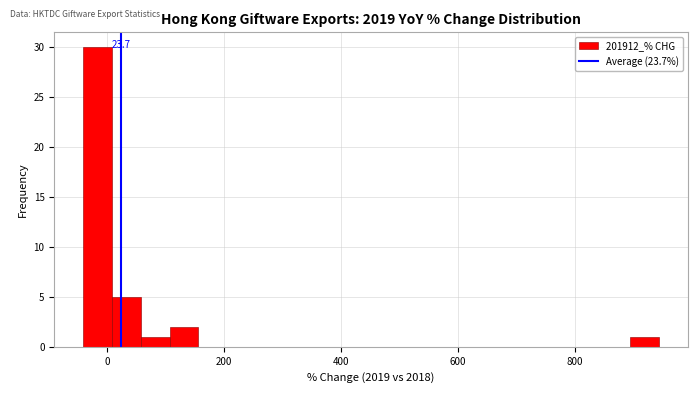

Read against the x-axis, roughly where is the centre of the tallest bar?

-20